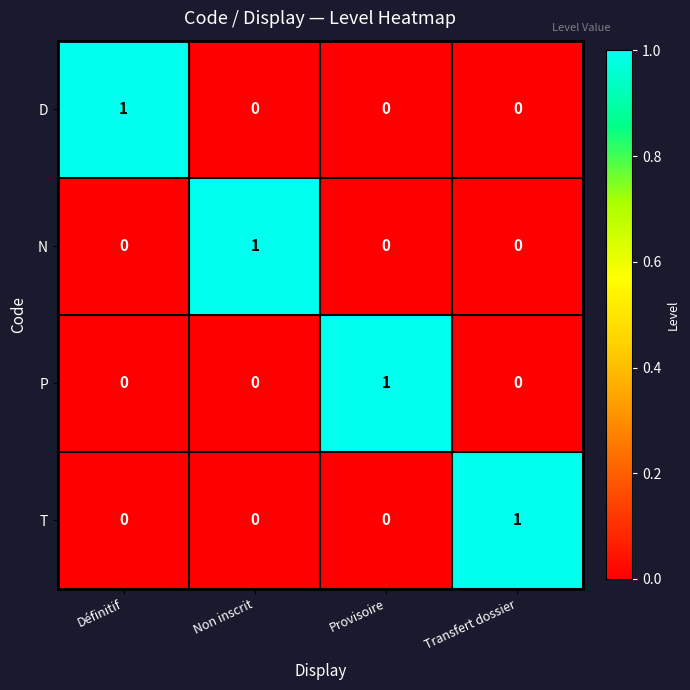

Reading left to right, transcribe all the data shown in this chart.

D: 1	0	0	0
N: 0	1	0	0
P: 0	0	1	0
T: 0	0	0	1